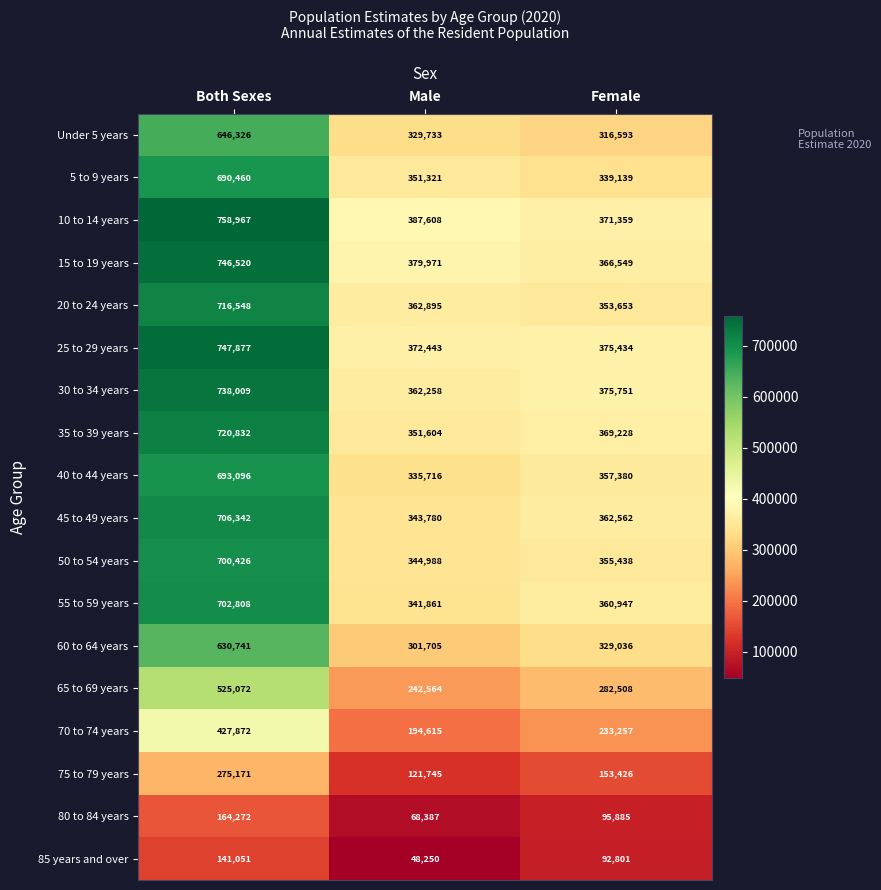

Which series has the largest range (max minus min)?

10 to 14 years